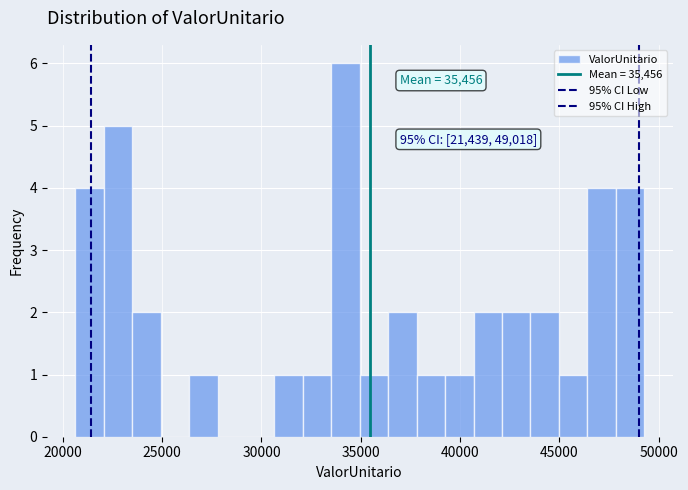

Read against the x-axis, roughly where is the centre of the tallest bar?

34000